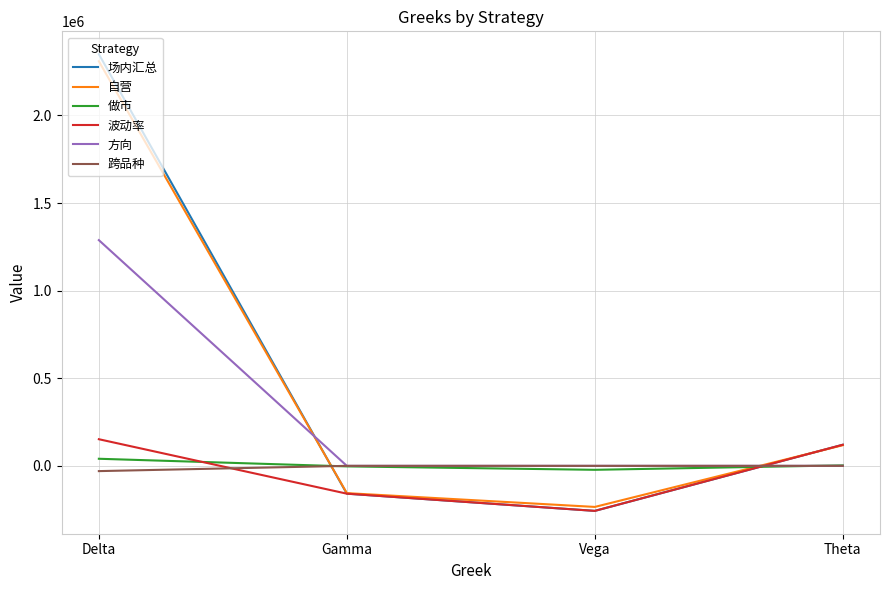

Between Delta and Gamma, which series saw the biggest shift?

场内汇总